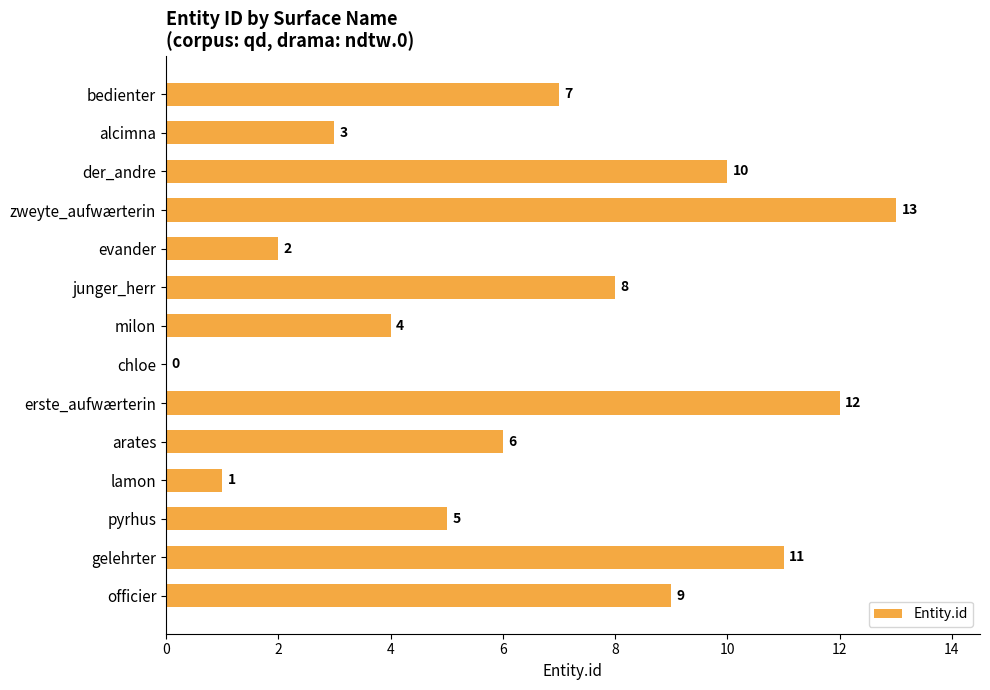

Where is the data nearest to the value 6?

arates